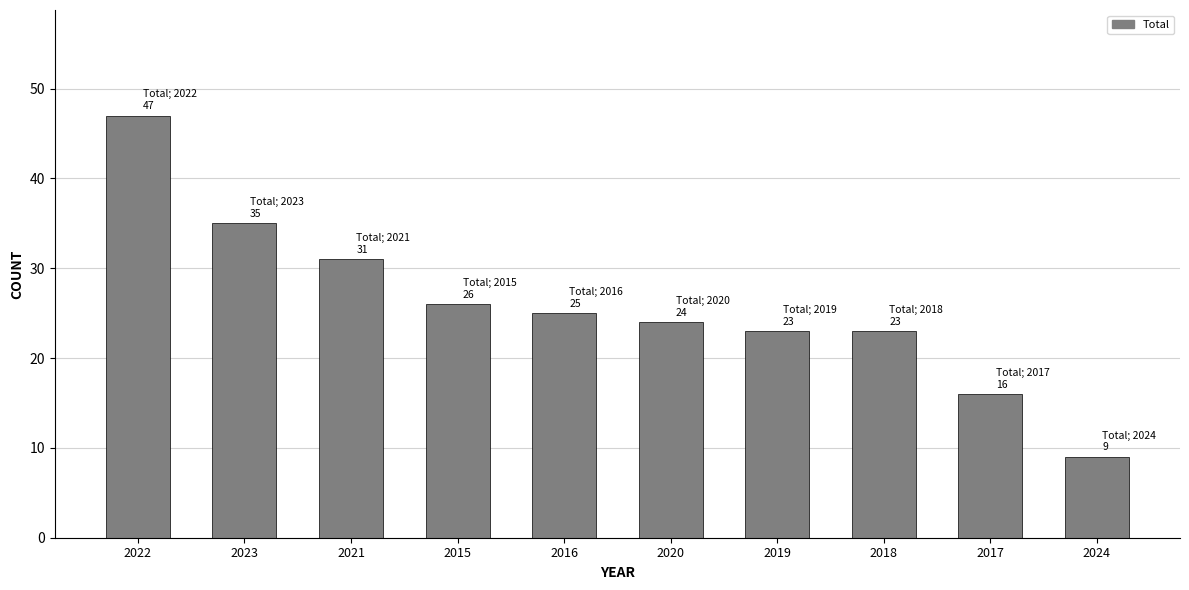

Read the value at 2021, to the nearest 5.

30